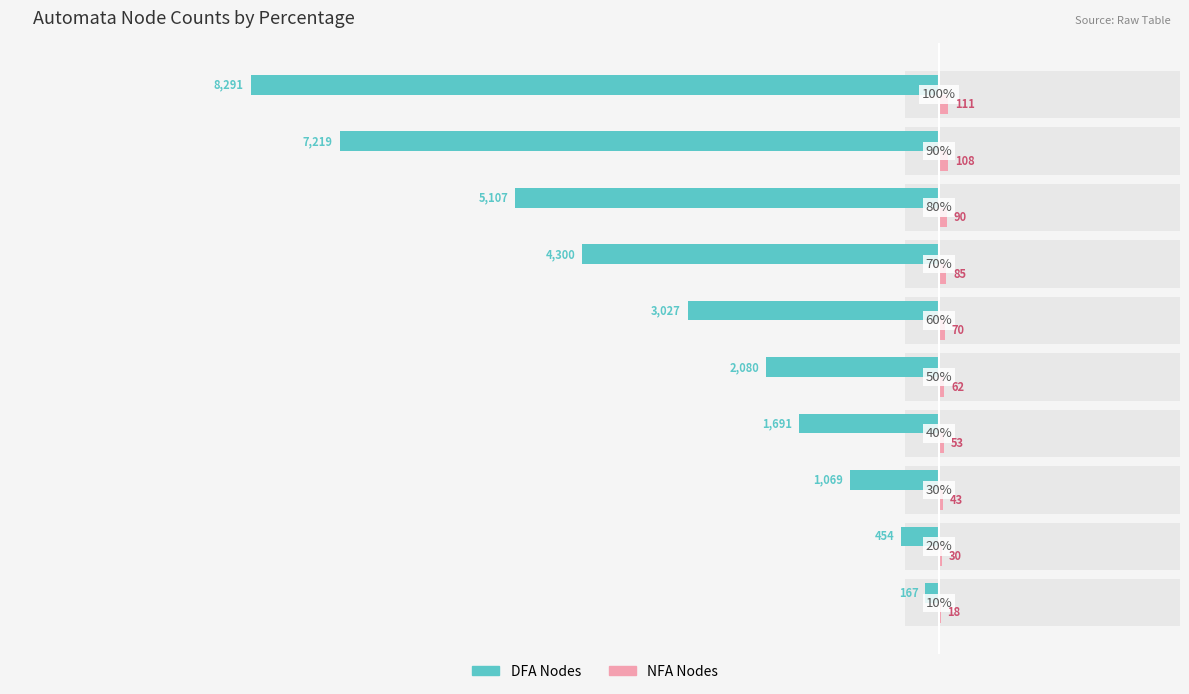

True or false: NFA Nodes has a value of 29 at 0.

False